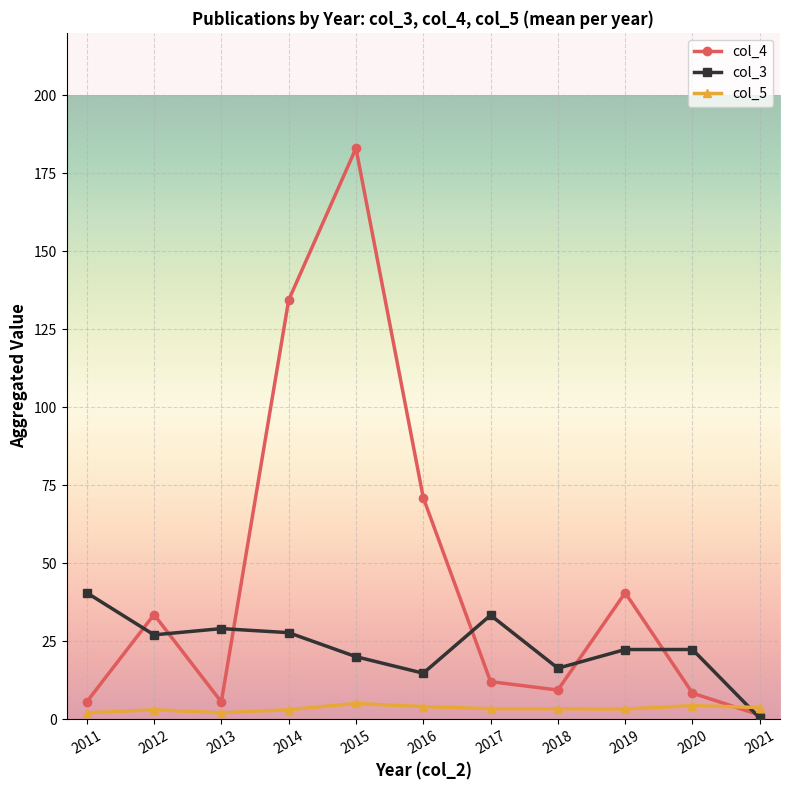

True or false: col_4 has more than 2 points higher than both neighbors.

True